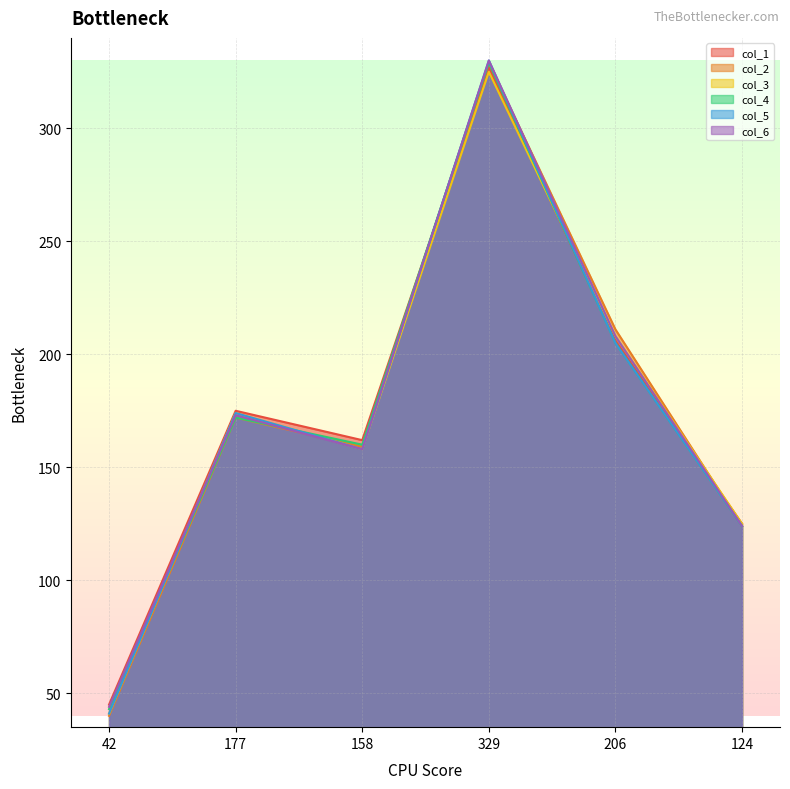

What is the label of the 6th point from the left?

124